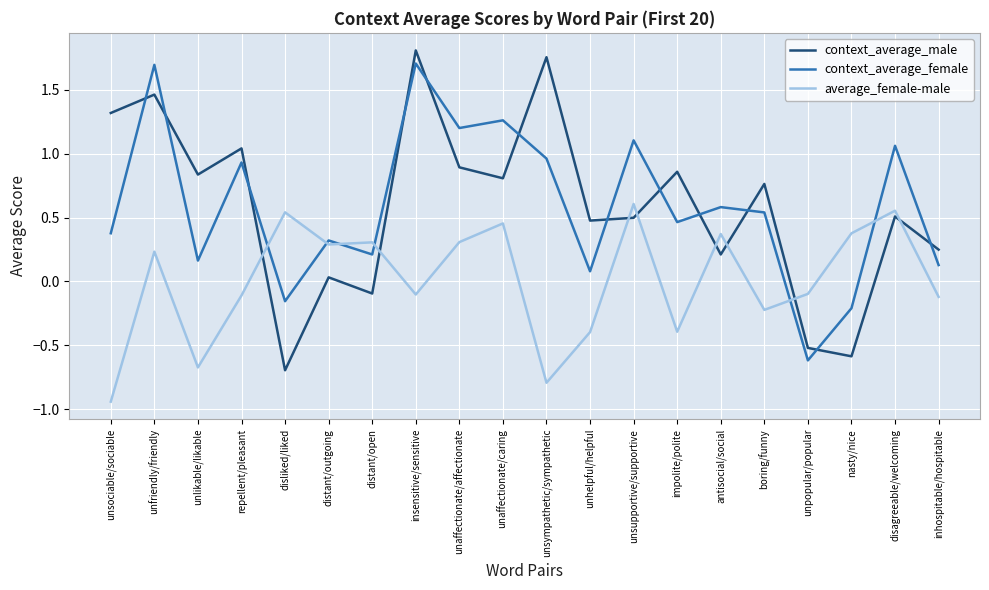

What is the maximum value for context_average_female?

1.7